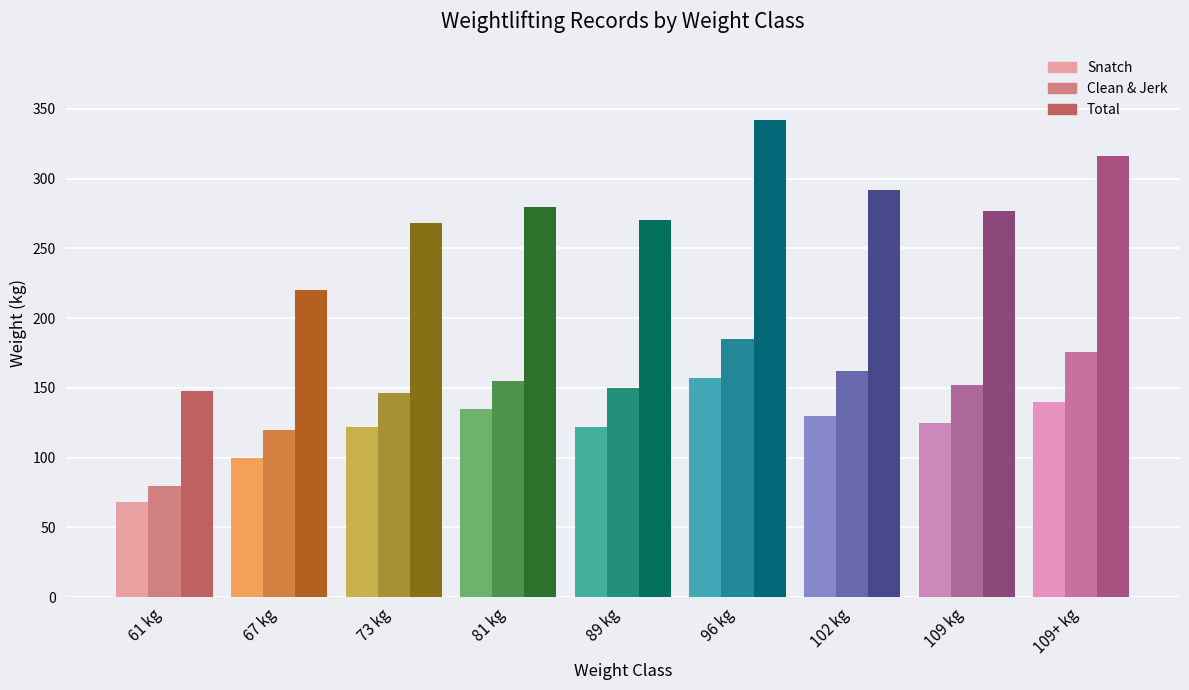

Which series has the largest range (max minus min)?

Total